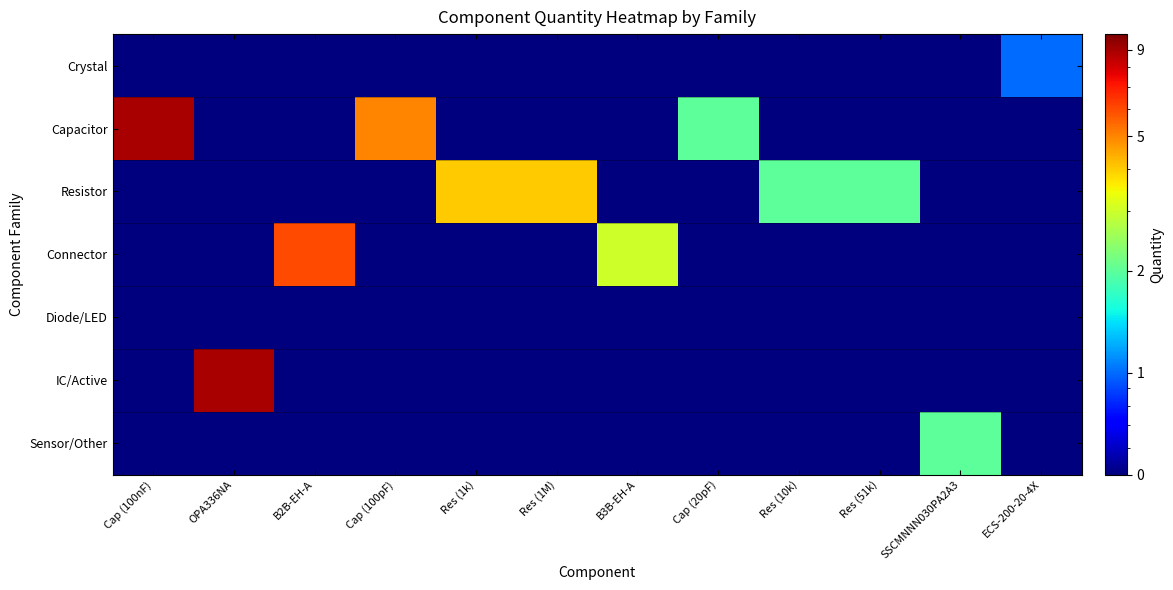

Reading right to left, transcribe all the data shown in this chart.

Crystal: ECS-200-20-4X=1.0	SSCMNNN030PA2A3=0.5	Res (51k)=0.5	Res (10k)=0.5	Cap (20pF)=0.5	B3B-EH-A=0.5	Res (1M)=0.5	Res (1k)=0.5	Cap (100pF)=0.5	B2B-EH-A=0.5	OPA336NA=0.5	Cap (100nF)=0.5
Capacitor: ECS-200-20-4X=0.5	SSCMNNN030PA2A3=0.5	Res (51k)=0.5	Res (10k)=0.5	Cap (20pF)=2.0	B3B-EH-A=0.5	Res (1M)=0.5	Res (1k)=0.5	Cap (100pF)=5.0	B2B-EH-A=0.5	OPA336NA=0.5	Cap (100nF)=9.0
Resistor: ECS-200-20-4X=0.5	SSCMNNN030PA2A3=0.5	Res (51k)=2.0	Res (10k)=2.0	Cap (20pF)=0.5	B3B-EH-A=0.5	Res (1M)=4.0	Res (1k)=4.0	Cap (100pF)=0.5	B2B-EH-A=0.5	OPA336NA=0.5	Cap (100nF)=0.5
Connector: ECS-200-20-4X=0.5	SSCMNNN030PA2A3=0.5	Res (51k)=0.5	Res (10k)=0.5	Cap (20pF)=0.5	B3B-EH-A=3.0	Res (1M)=0.5	Res (1k)=0.5	Cap (100pF)=0.5	B2B-EH-A=6.0	OPA336NA=0.5	Cap (100nF)=0.5
Diode/LED: ECS-200-20-4X=0.5	SSCMNNN030PA2A3=0.5	Res (51k)=0.5	Res (10k)=0.5	Cap (20pF)=0.5	B3B-EH-A=0.5	Res (1M)=0.5	Res (1k)=0.5	Cap (100pF)=0.5	B2B-EH-A=0.5	OPA336NA=0.5	Cap (100nF)=0.5
IC/Active: ECS-200-20-4X=0.5	SSCMNNN030PA2A3=0.5	Res (51k)=0.5	Res (10k)=0.5	Cap (20pF)=0.5	B3B-EH-A=0.5	Res (1M)=0.5	Res (1k)=0.5	Cap (100pF)=0.5	B2B-EH-A=0.5	OPA336NA=9.0	Cap (100nF)=0.5
Sensor/Other: ECS-200-20-4X=0.5	SSCMNNN030PA2A3=2.0	Res (51k)=0.5	Res (10k)=0.5	Cap (20pF)=0.5	B3B-EH-A=0.5	Res (1M)=0.5	Res (1k)=0.5	Cap (100pF)=0.5	B2B-EH-A=0.5	OPA336NA=0.5	Cap (100nF)=0.5